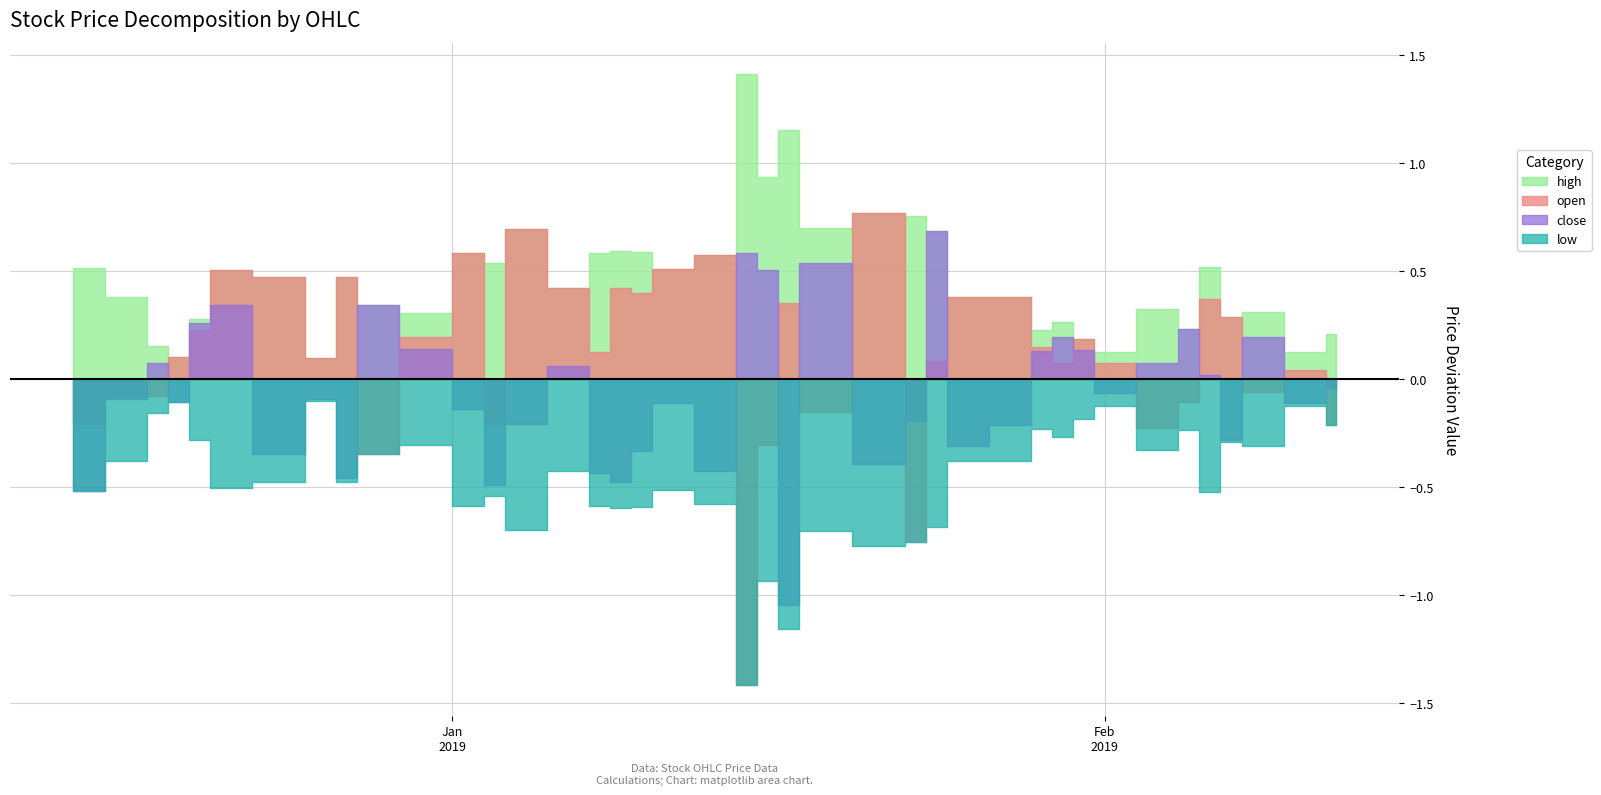

What is the difference between the highest and lowest values at 2018-12-20?

0.6